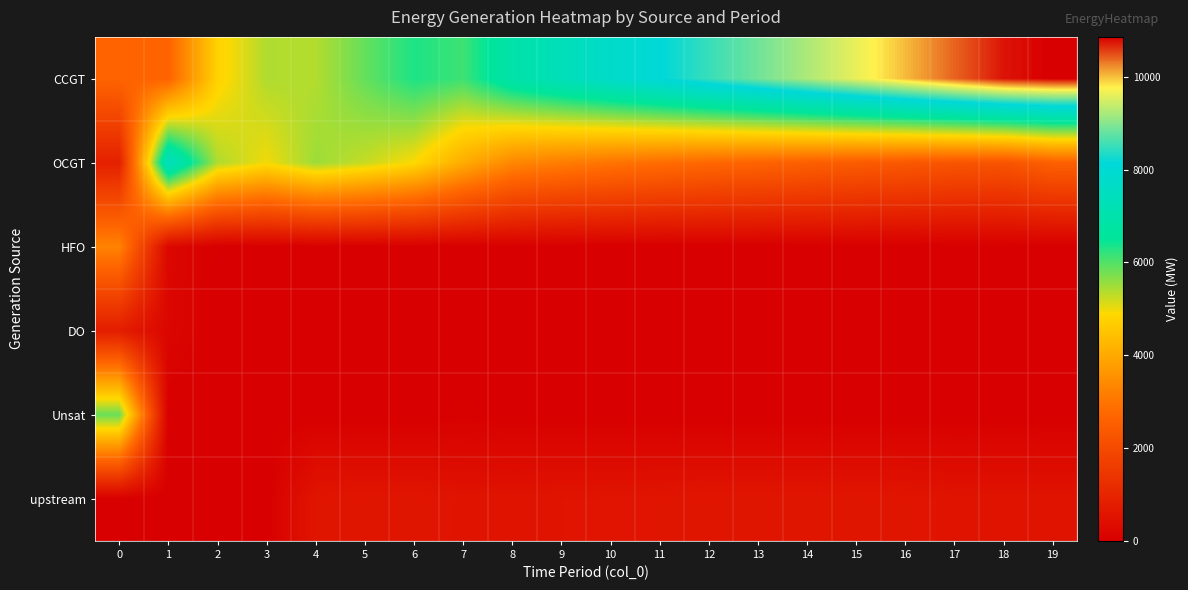

Between 8 and 15, which series saw the biggest shift?

CCGT